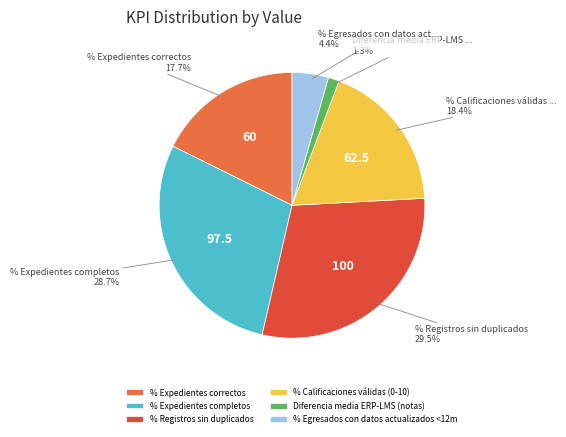

Does % Calificaciones válidas (0-10) account for over 50% of the chart?

No